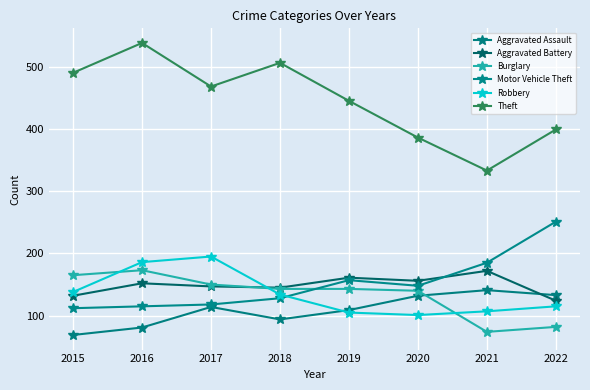

Where does the Robbery series first go above 134?

2015